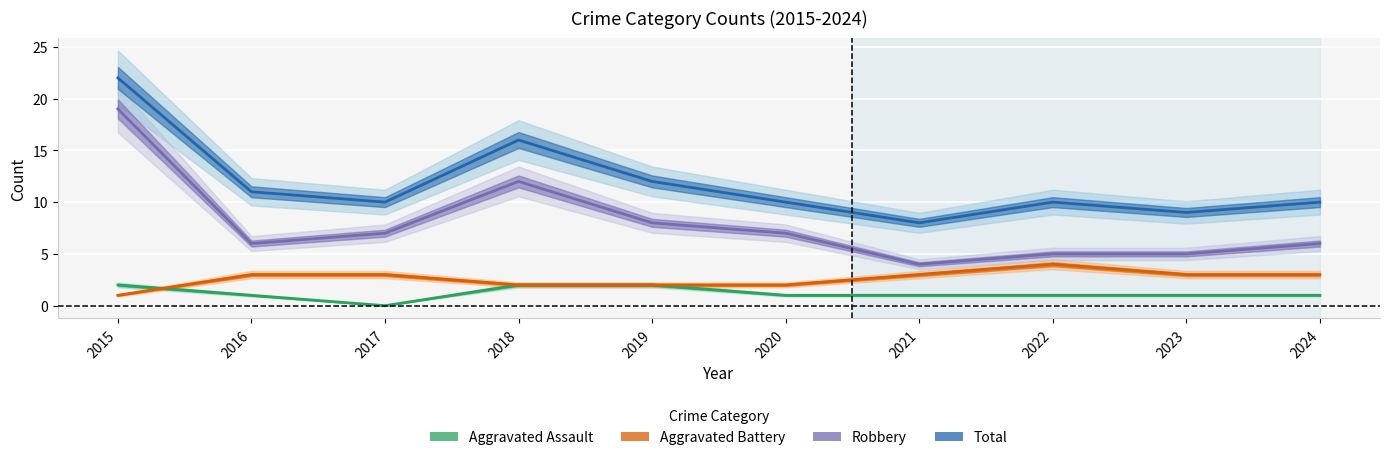

What is the spread (max minus min) of values at 2021?

7